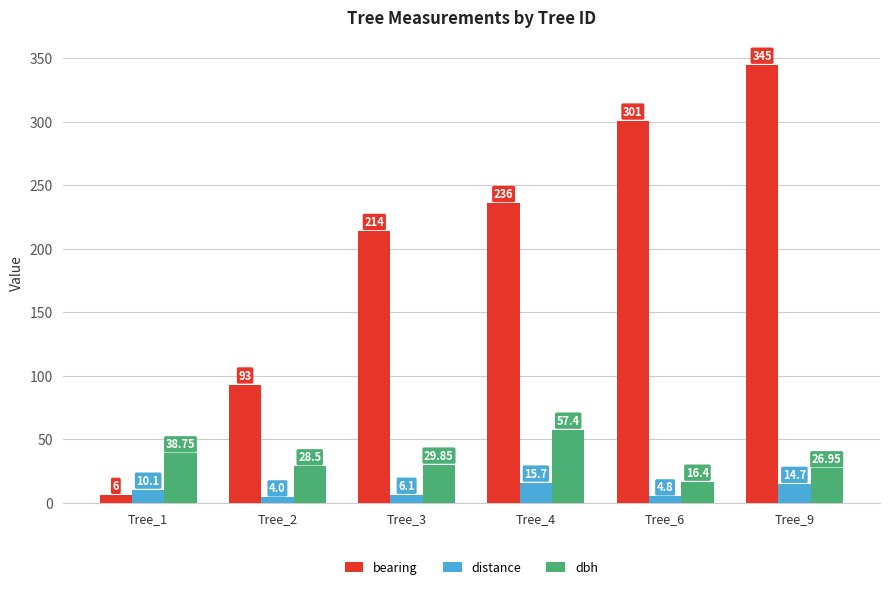

Count the number of data series in this chart.

3